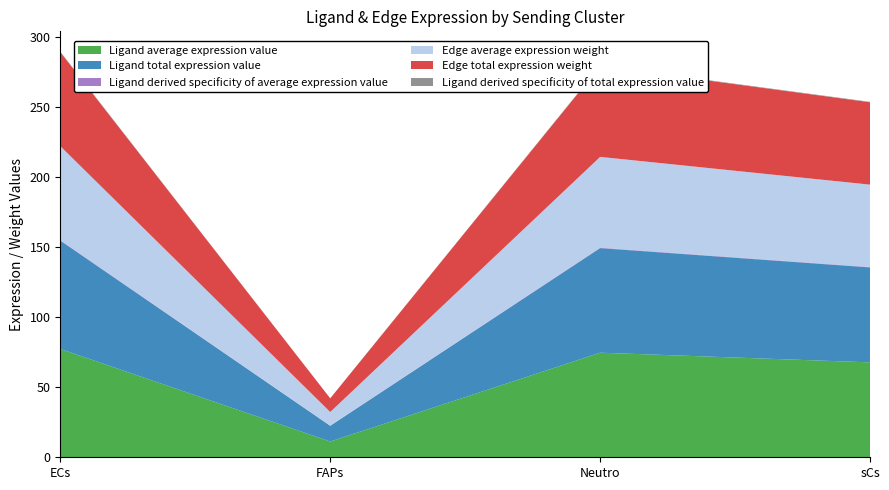

Reading right to left, extract all data points from this chart.

Ligand average expression value: 67.7	74.6	11.2	77.2
Ligand total expression value: 67.7	74.6	11.2	77.2
Ligand derived specificity of average expression value: 0.3	0.3	0.0	0.3
Edge average expression weight: 58.7	64.7	9.8	67.1
Edge total expression weight: 58.7	64.7	9.8	67.1
Ligand derived specificity of total expression value: 0.3	0.3	0.0	0.3